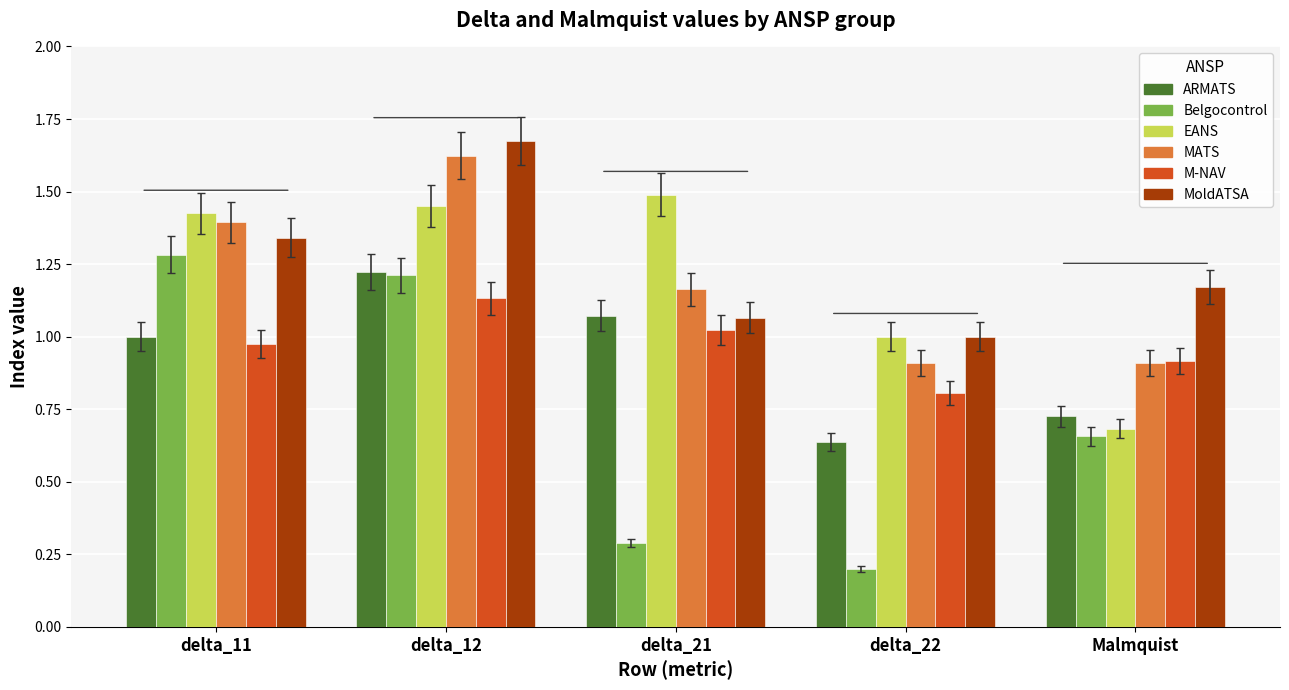

Which series has the widest spread of values?

Belgocontrol